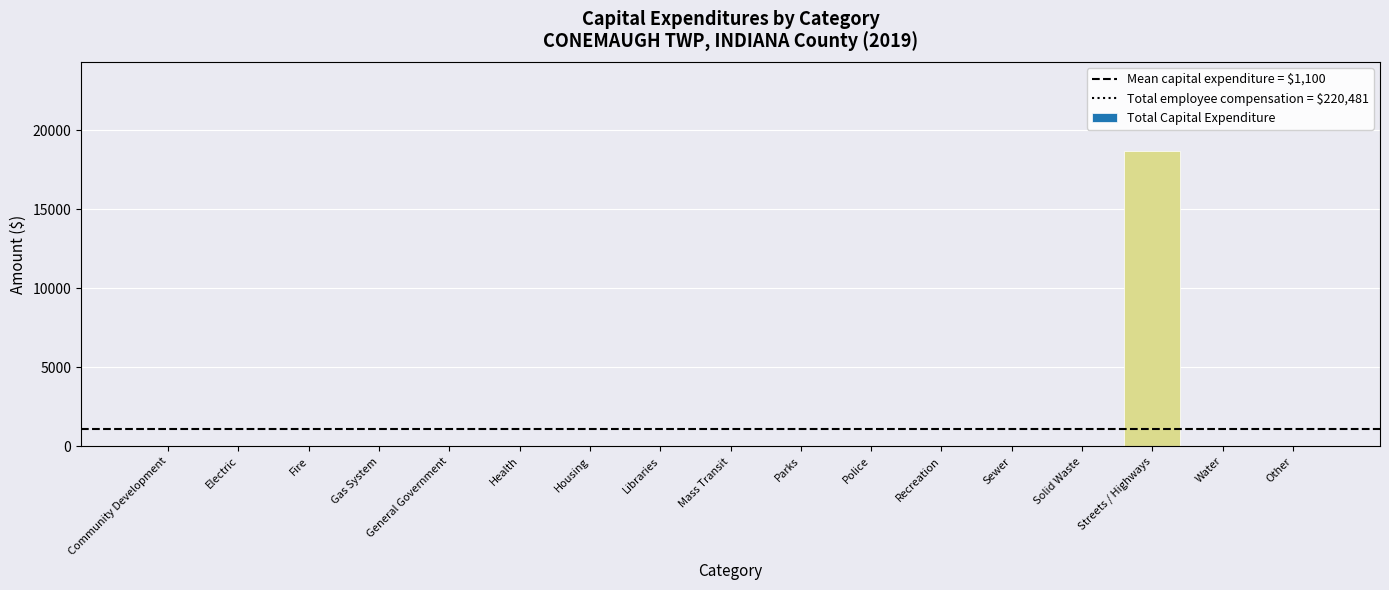

Which label corresponds to the largest value in the chart?

Streets / Highways